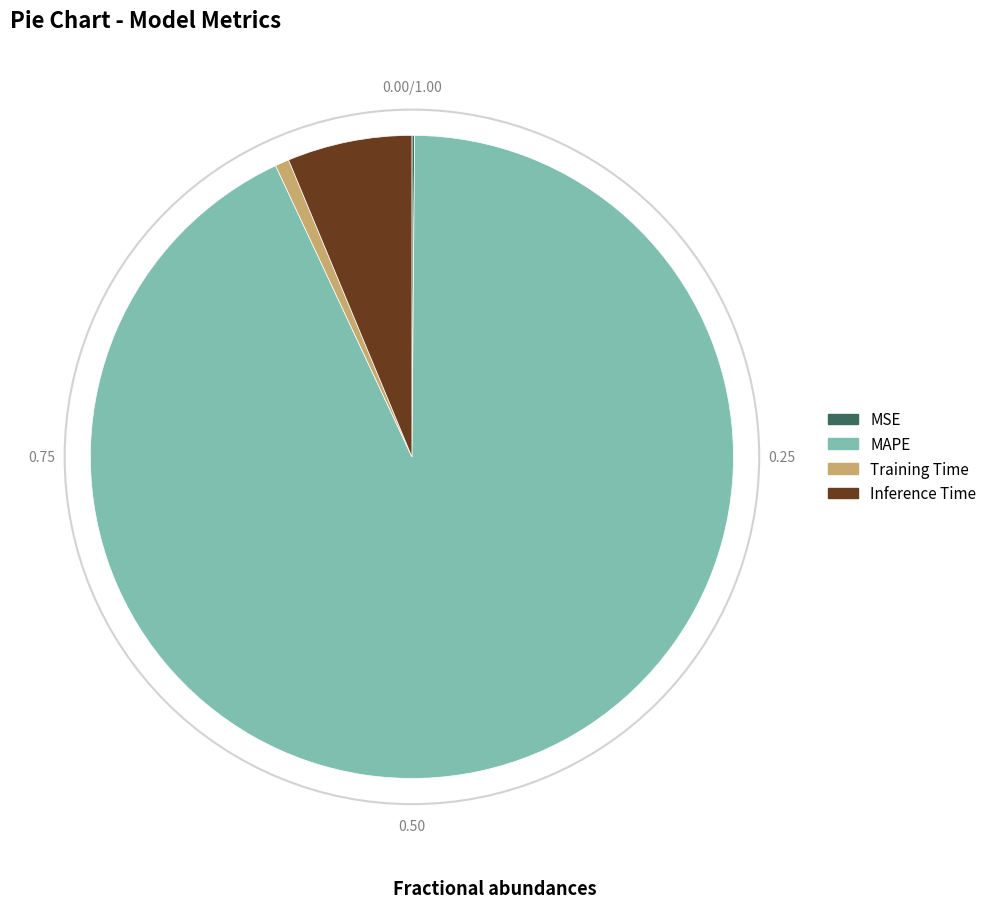

Approximately how many times larger is the value at Inference Time compared to MAPE?

0.1